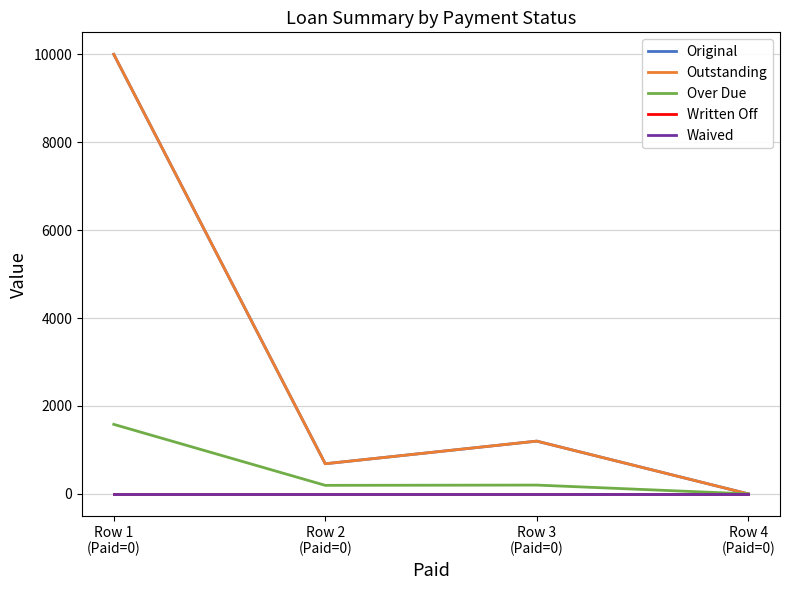

Is the value of Waived at Row 1
(Paid=0) greater than the value of Original at Row 1
(Paid=0)?

No